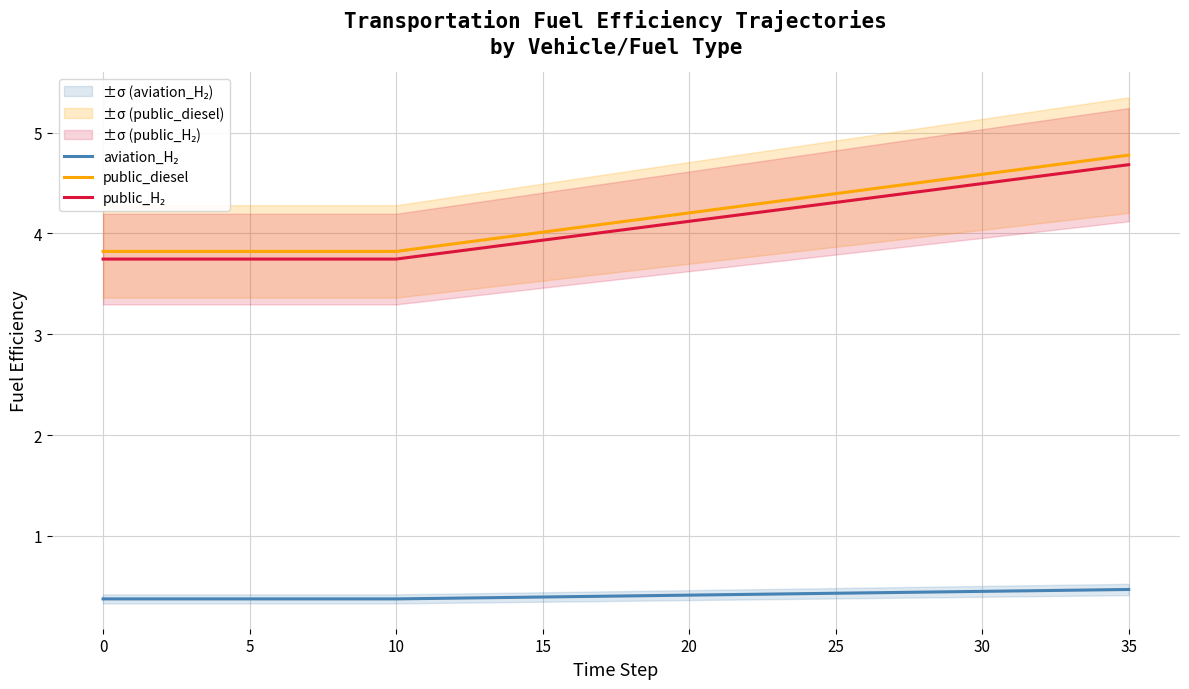

Is it true that aviation_H₂ equals 0.4 at 22?

True